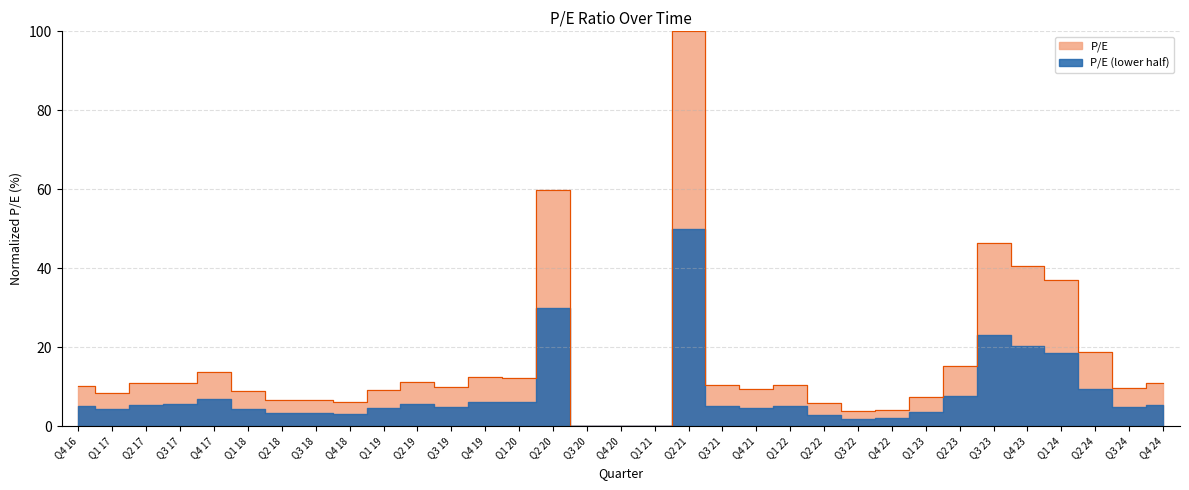

Reading right to left, list all the values displayed in this chart.

10.9	9.6	18.7	37.1	40.6	46.4	15.2	7.5	4.3	3.8	5.8	10.5	9.3	10.5	100.0	0.0	0.0	0.0	59.8	12.2	12.4	9.8	11.2	9.2	6.2	6.8	6.6	8.9	13.6	11.1	10.9	8.6	10.2